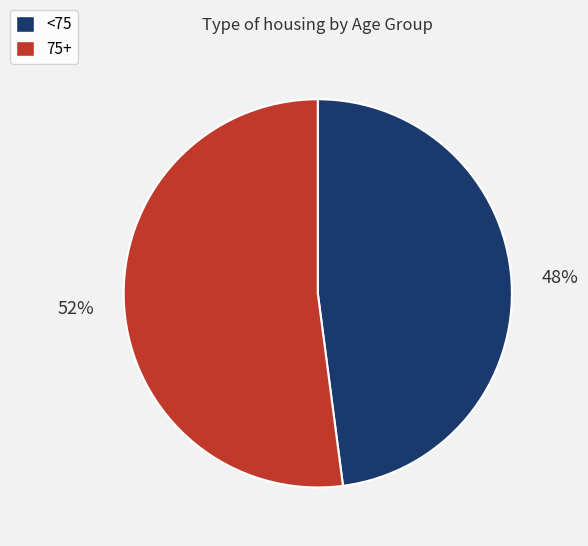

What percentage is the <75 slice, to the nearest percent?

48%